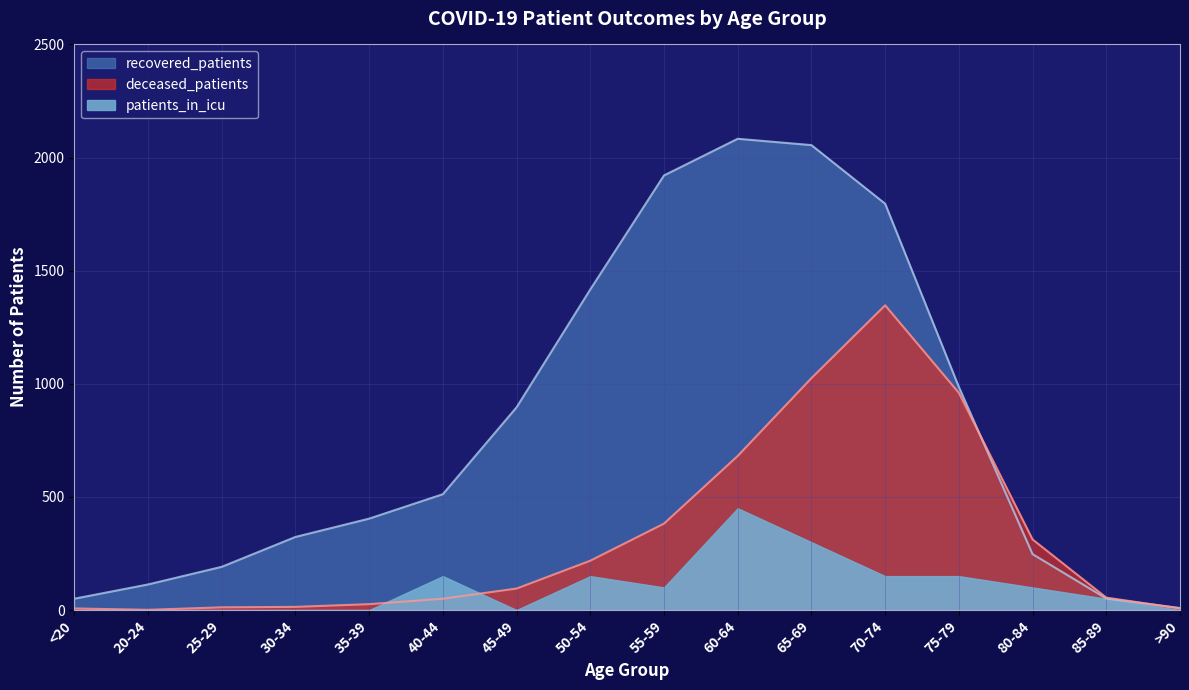

What is the label of the 11th point from the right?

40-44